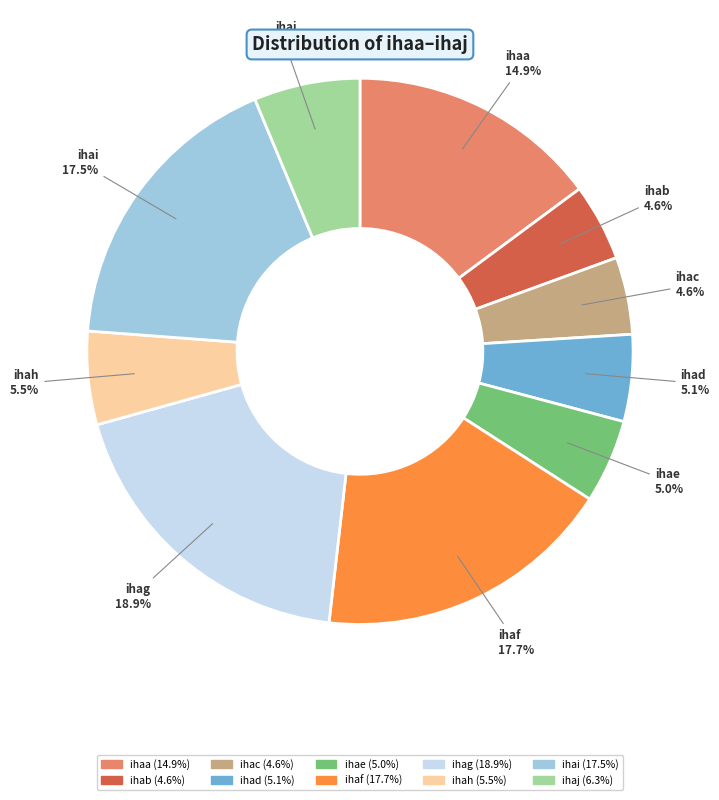

What is the largest slice in the pie chart?

ihag